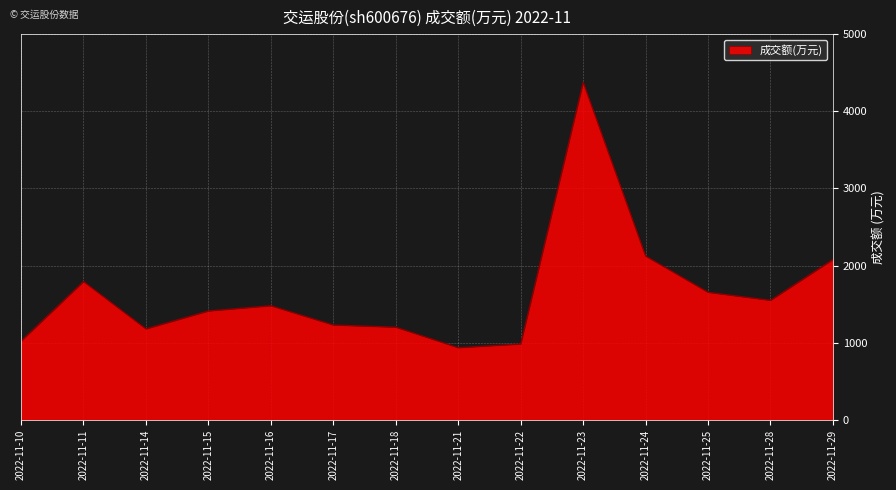

What is the sum of all values?

23036